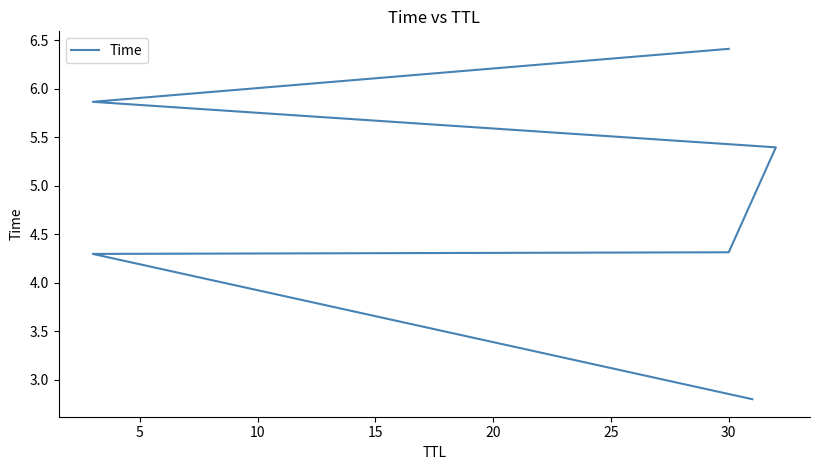

What is the minimum value shown in the chart?

2.8